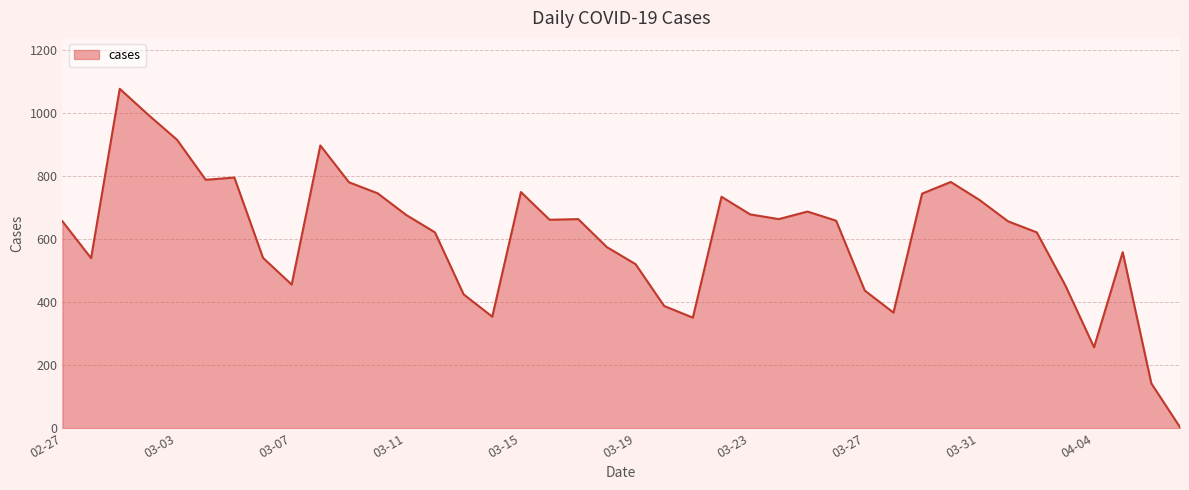

What is the maximum value shown in the chart?

1078